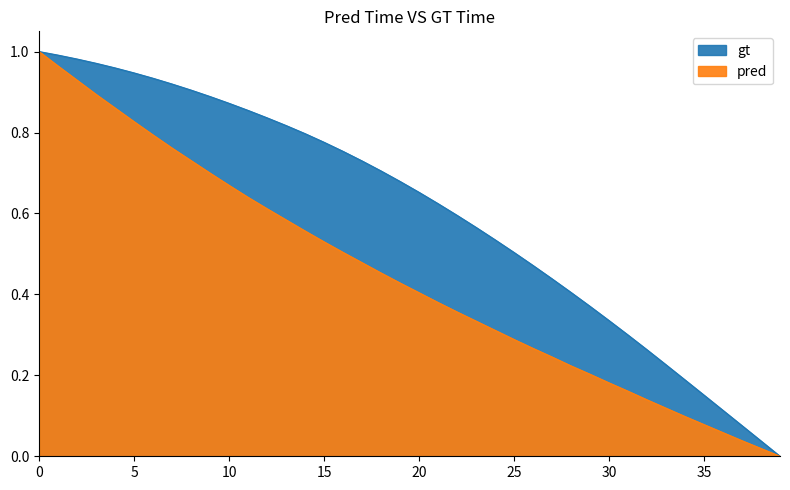

Which series has the widest spread of values?

gt